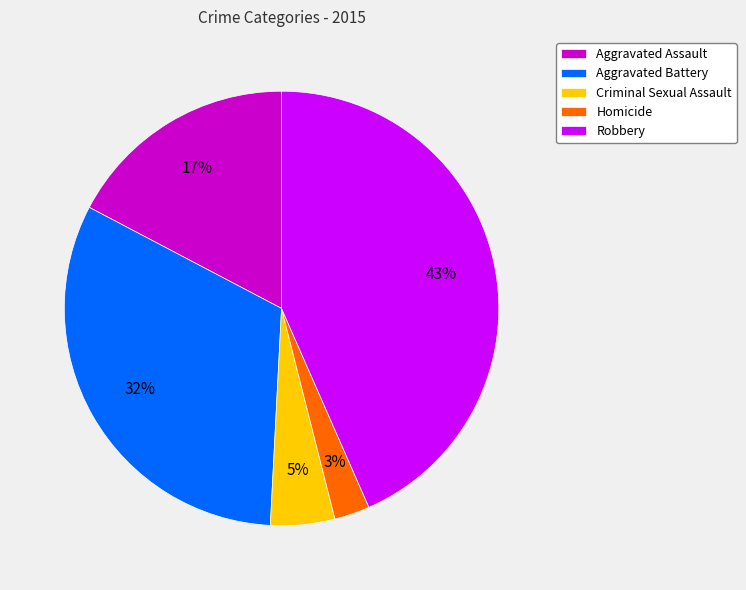

Which slice is the smallest?

Homicide